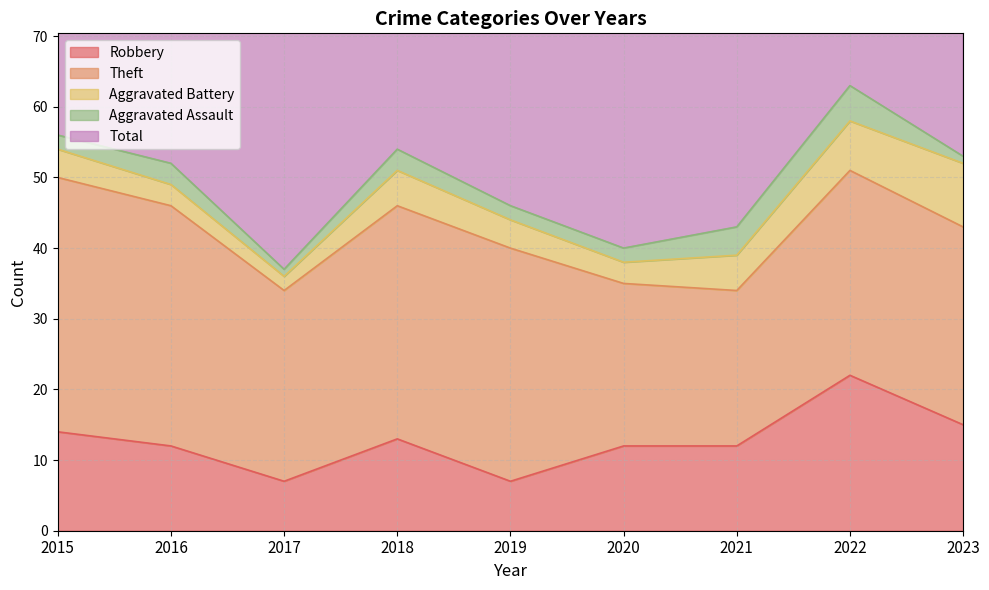

Which label corresponds to the smallest value in the chart?

2017